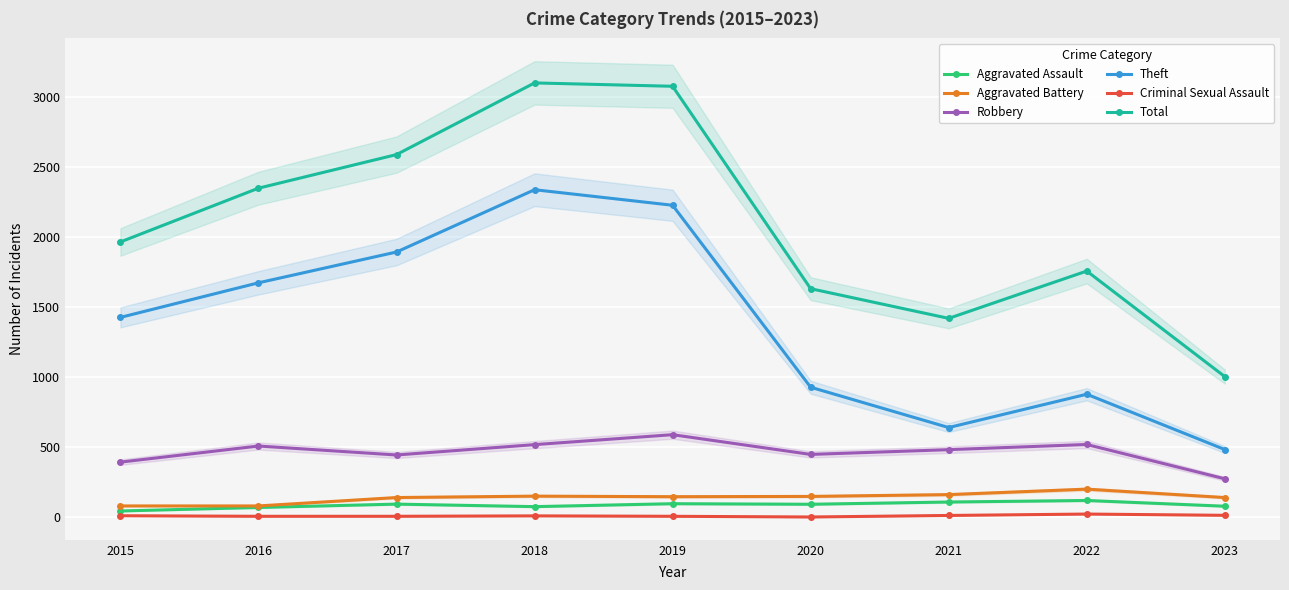

At which category is the sum across all series the highest?

2018